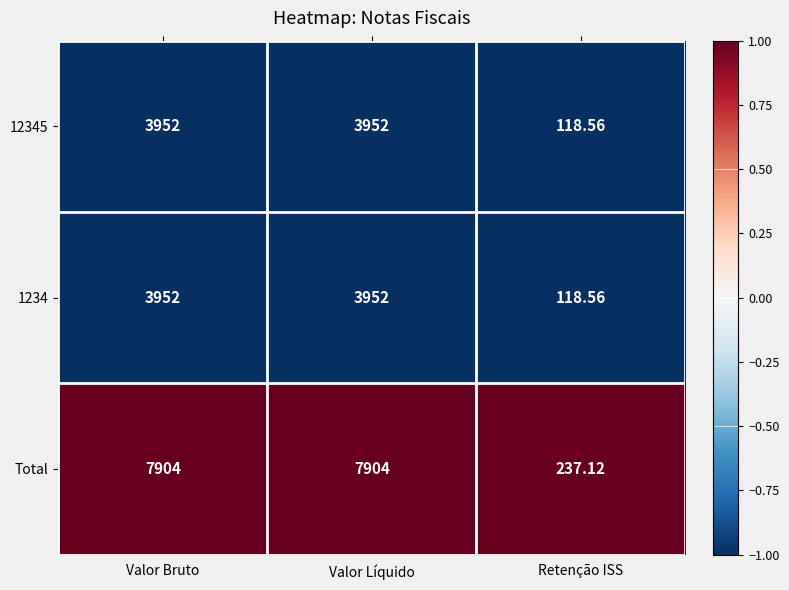

Where is Total nearest to the value 4070?

Retenção ISS